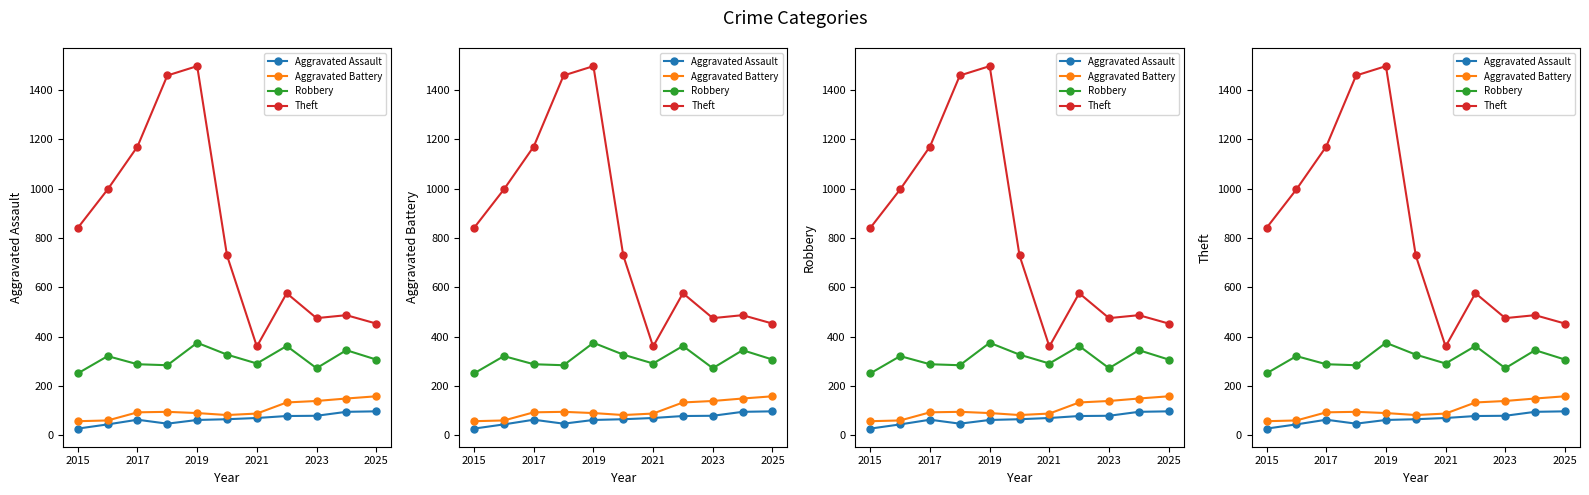

True or false: Aggravated Assault has a value of 40 at 2025.

False